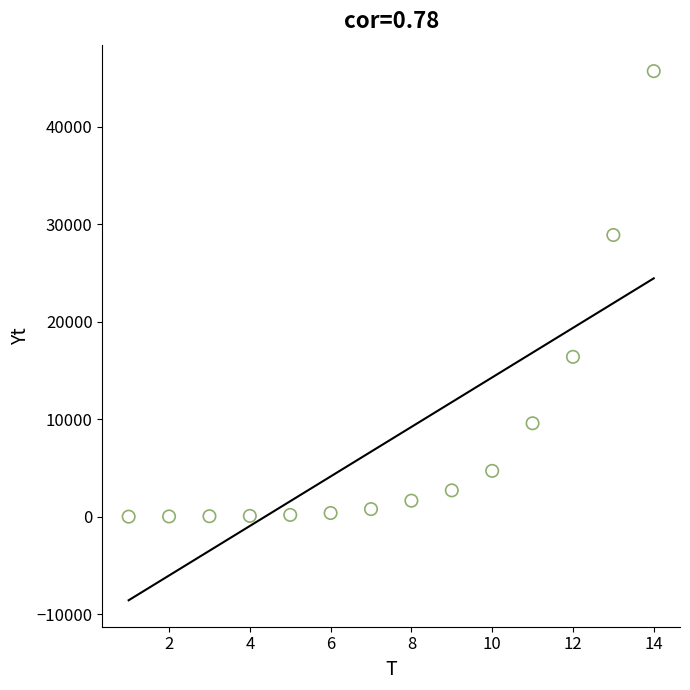

What is the range of Y values (max minus min)?

45673